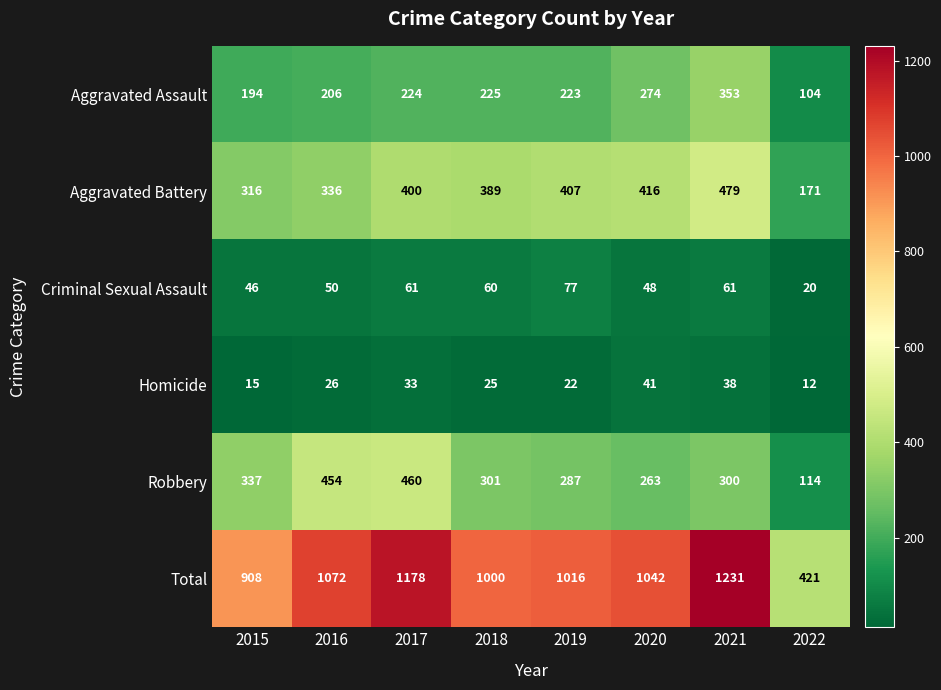

What is the average value of the Criminal Sexual Assault series?

53